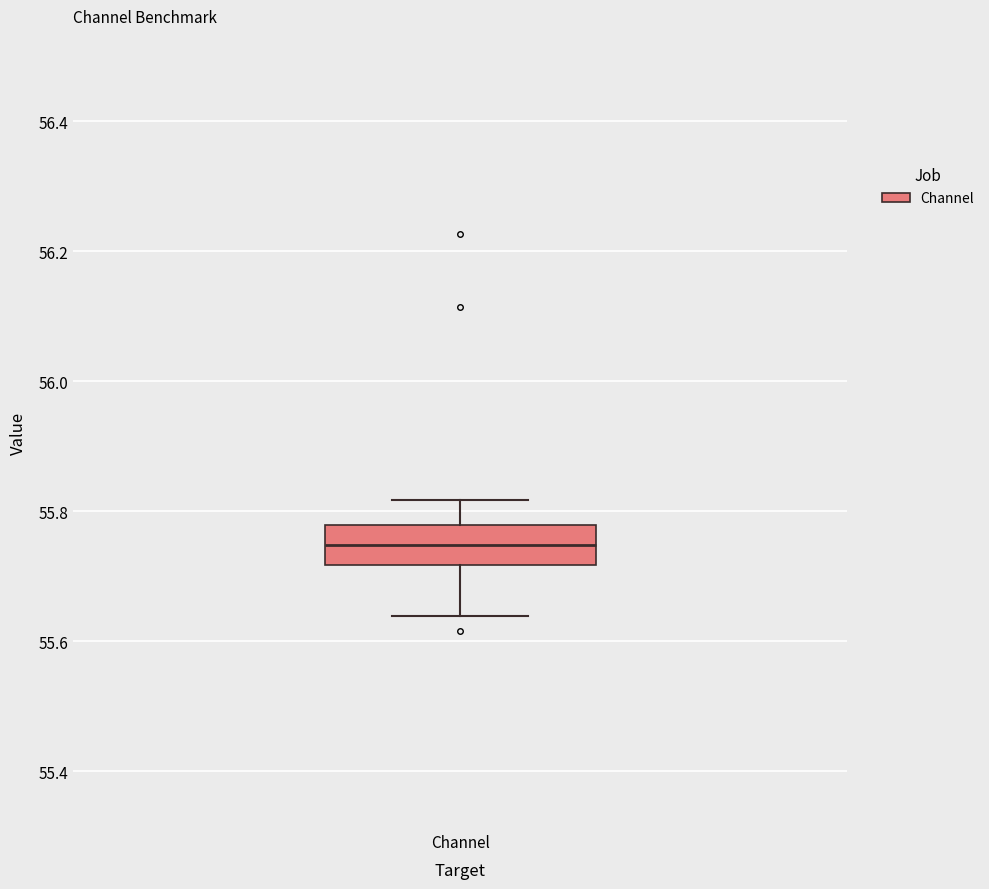

Where does the median line of the box for Channel sit on the y-axis? The values are not printed on the chart, so give them approximately, as read against the axis.

55.74